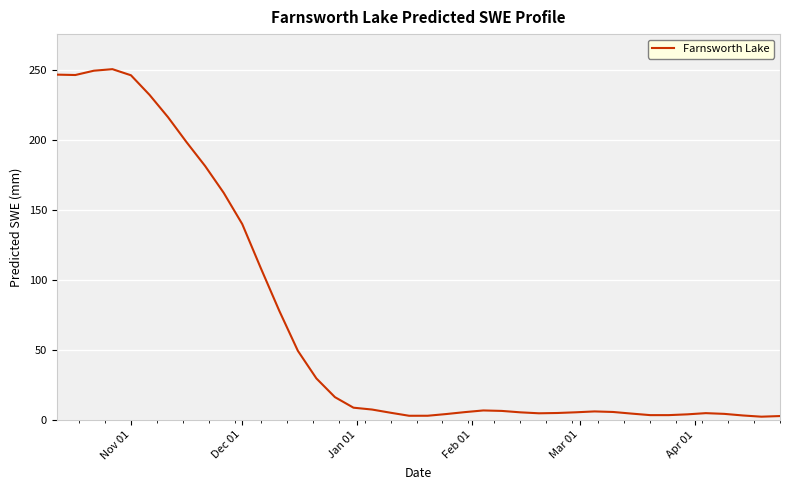

What is the greatest value displayed?

250.8